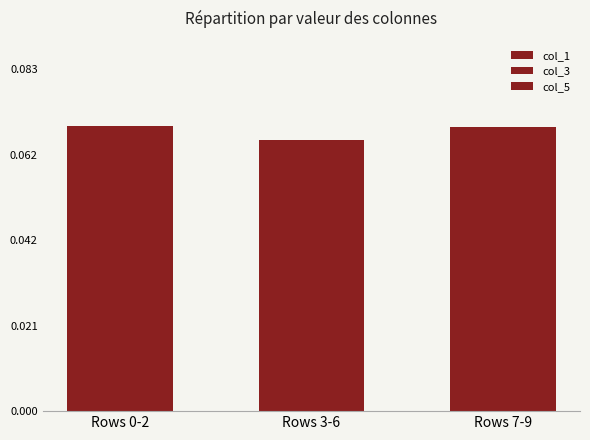

How many groups of bars are there?

3